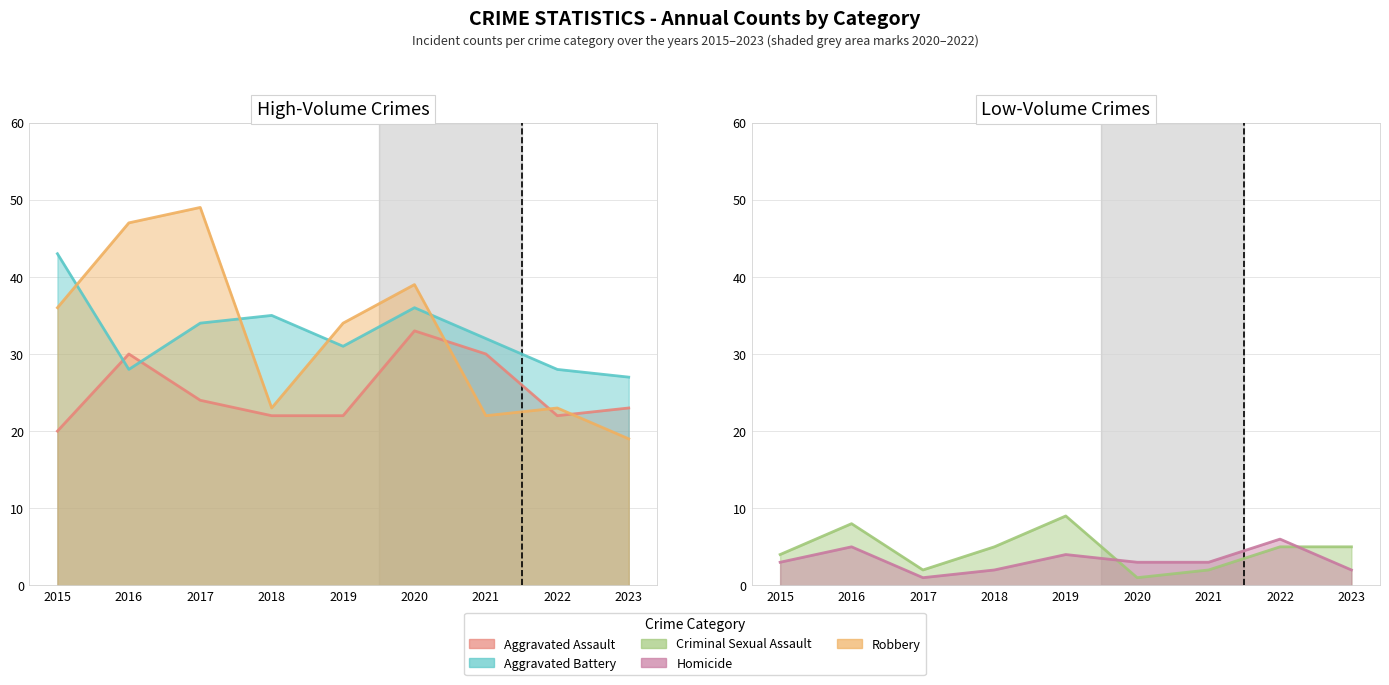

True or false: Homicide and Aggravated Battery intersect in this chart.

False